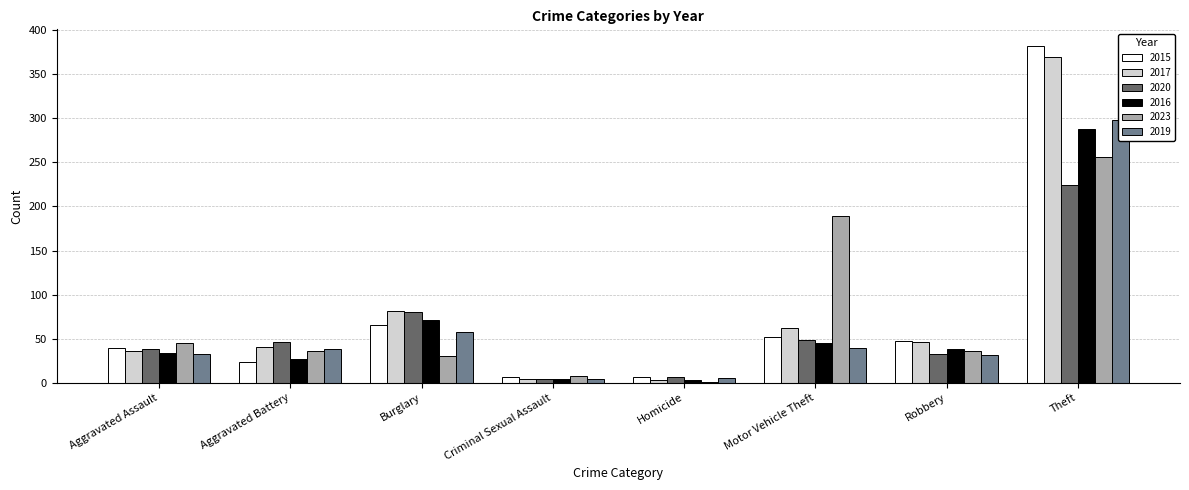

What position from the right is Criminal Sexual Assault?

5